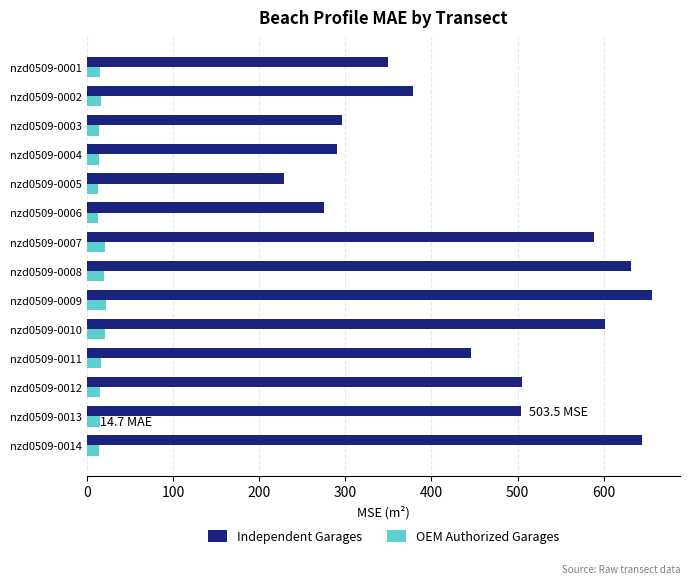

List the series in order of their overall mean, lowest first.

OEM Authorized Garages, Independent Garages